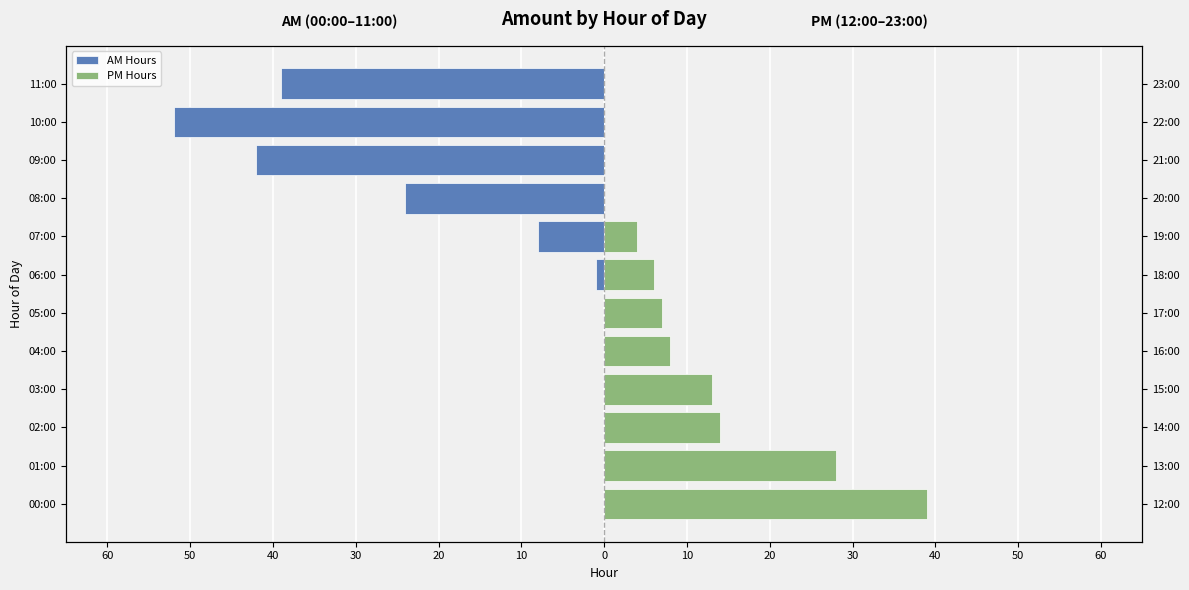

Which series has the largest range (max minus min)?

AM Hours